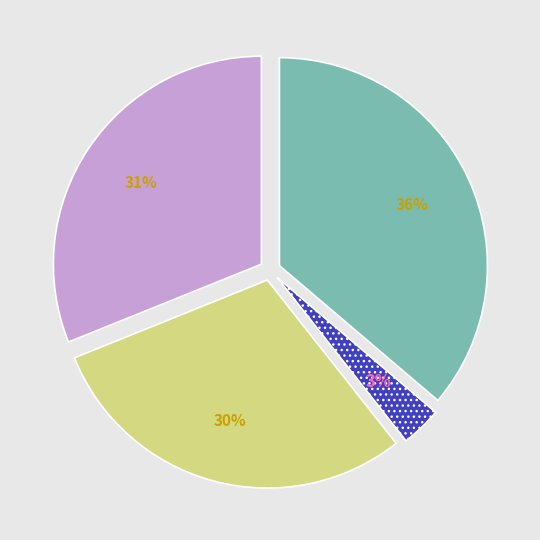

Is there any slice that represents more than half of the pie?

No